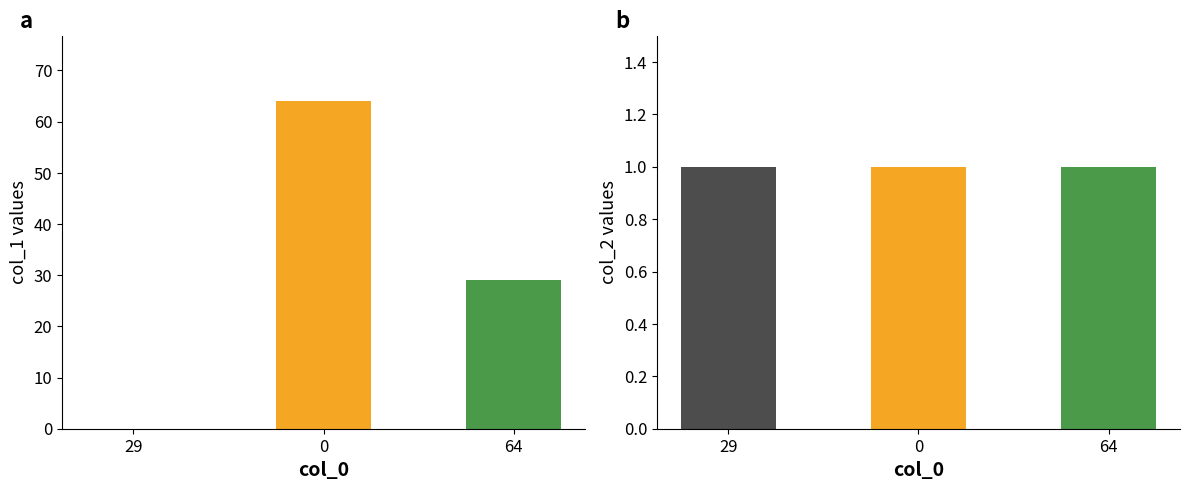

Reading right to left, list all the values displayed in this chart.

col_1: 29	64	0
col_2: 1	1	1